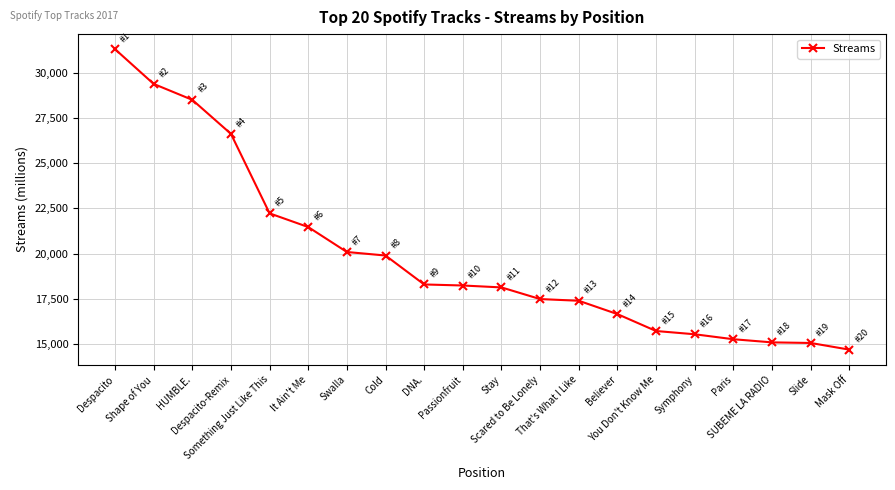

What is the average value?

19849